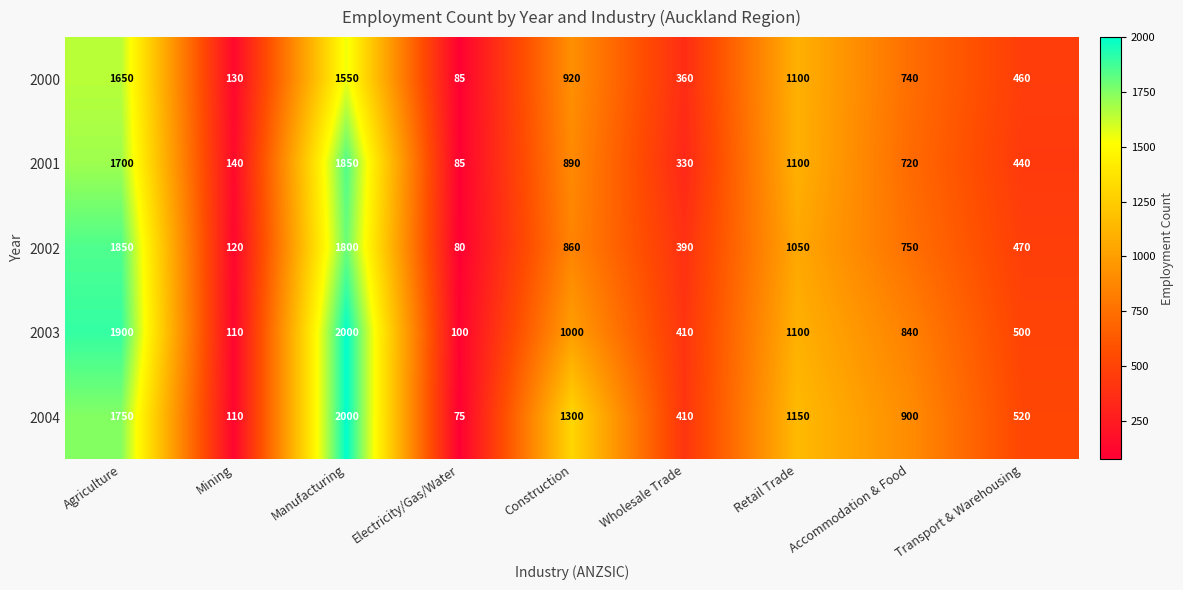

Which series has the largest total across all categories?

2004